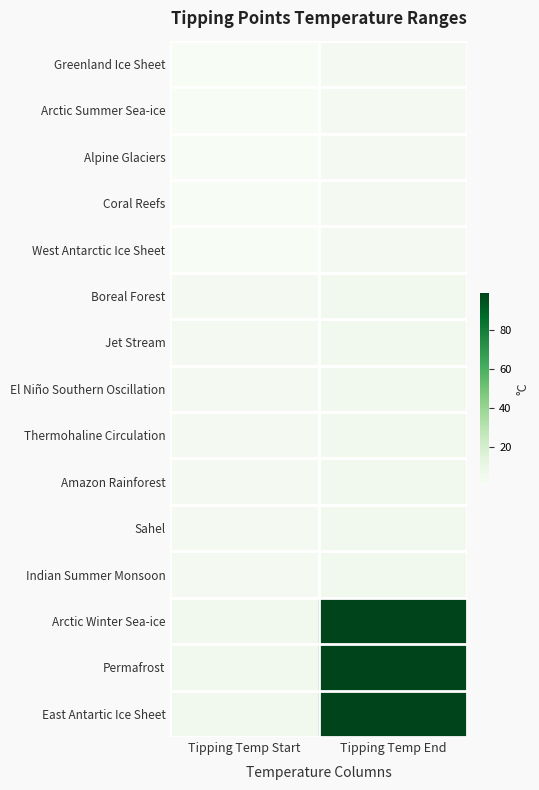

What is the maximum value shown in the chart?

99